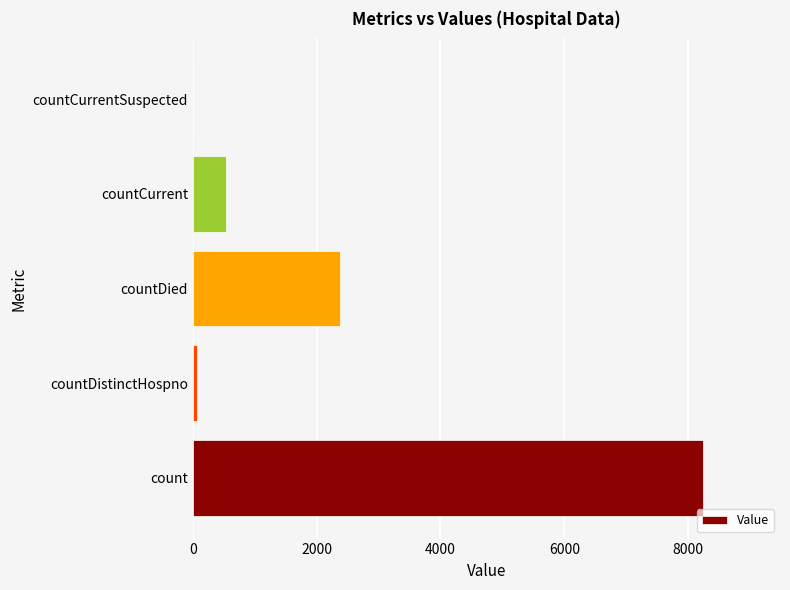

What is the approximate value at countCurrent?

530